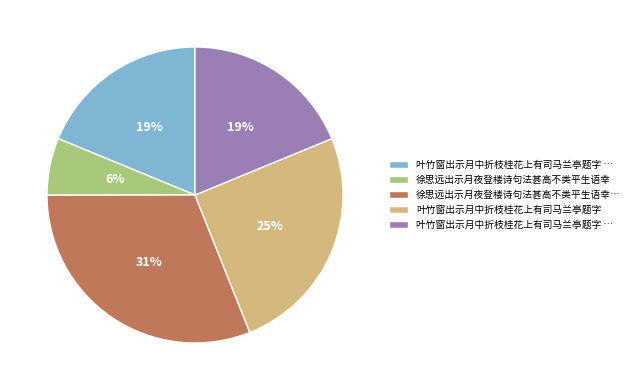

Is there any slice that represents more than half of the pie?

No